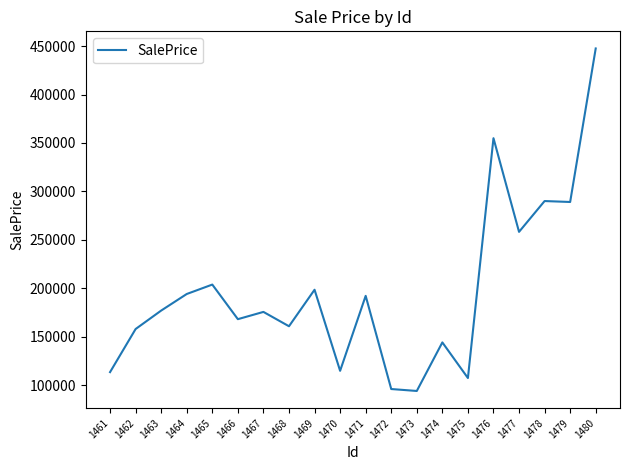

What is the ratio of the value at 1478 to the value at 1474?

2.0